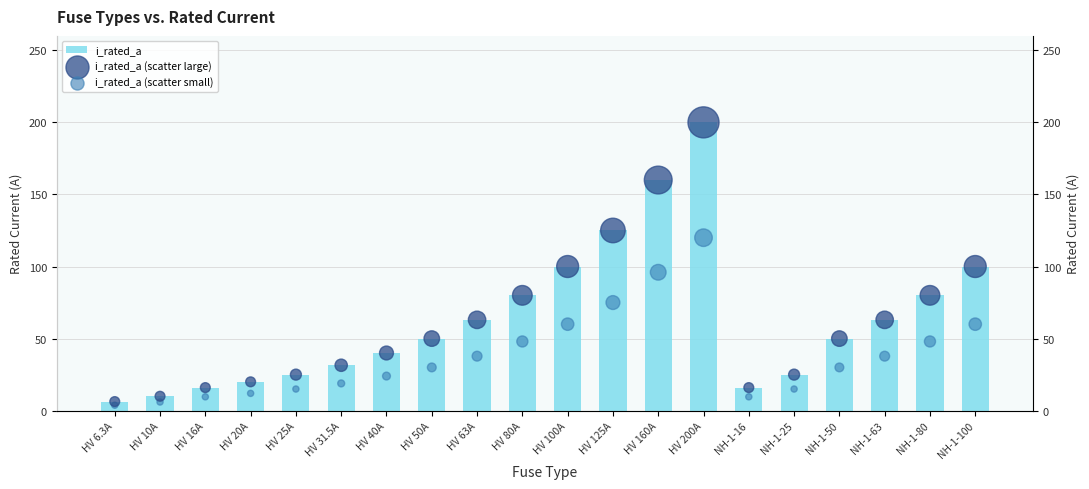

At which category is the sum across all series the highest?

HV 200A